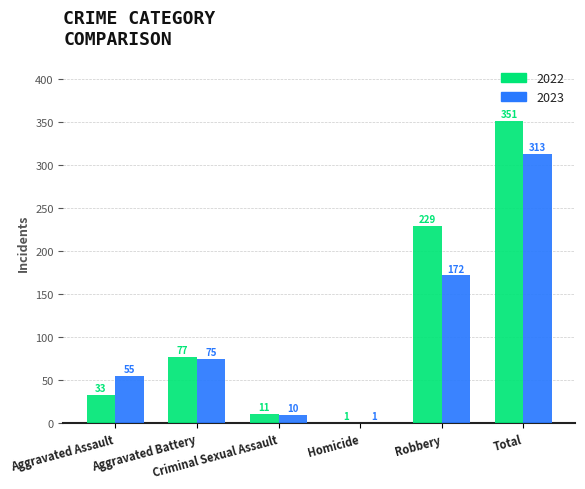

Is the value of 2022 at Robbery greater than the value of 2023 at Robbery?

Yes